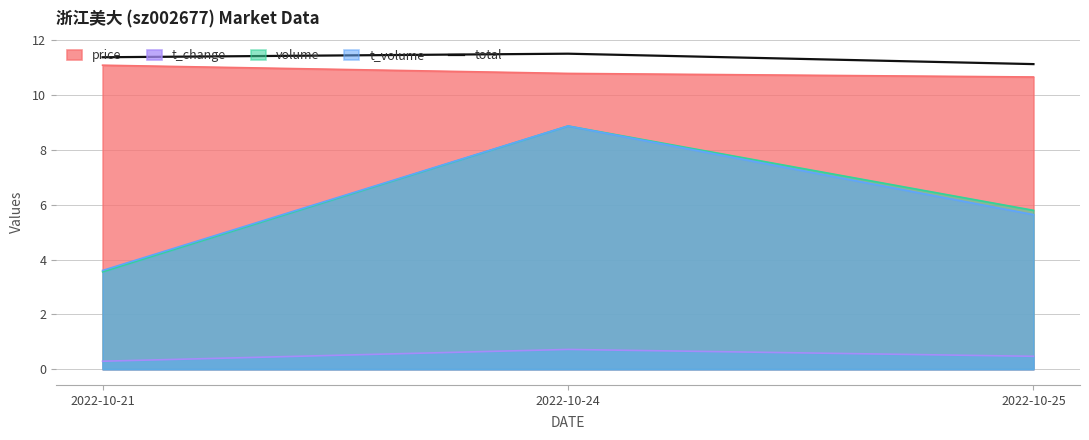

What is the sum of all values?

34.0